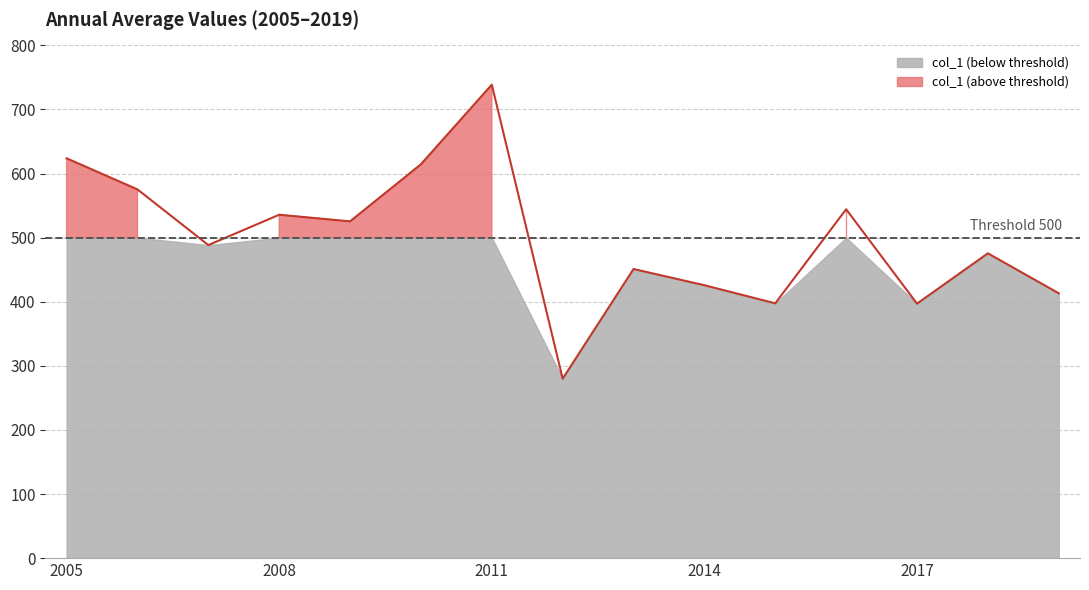

Does the chart display data point markers on the line(s)?

No